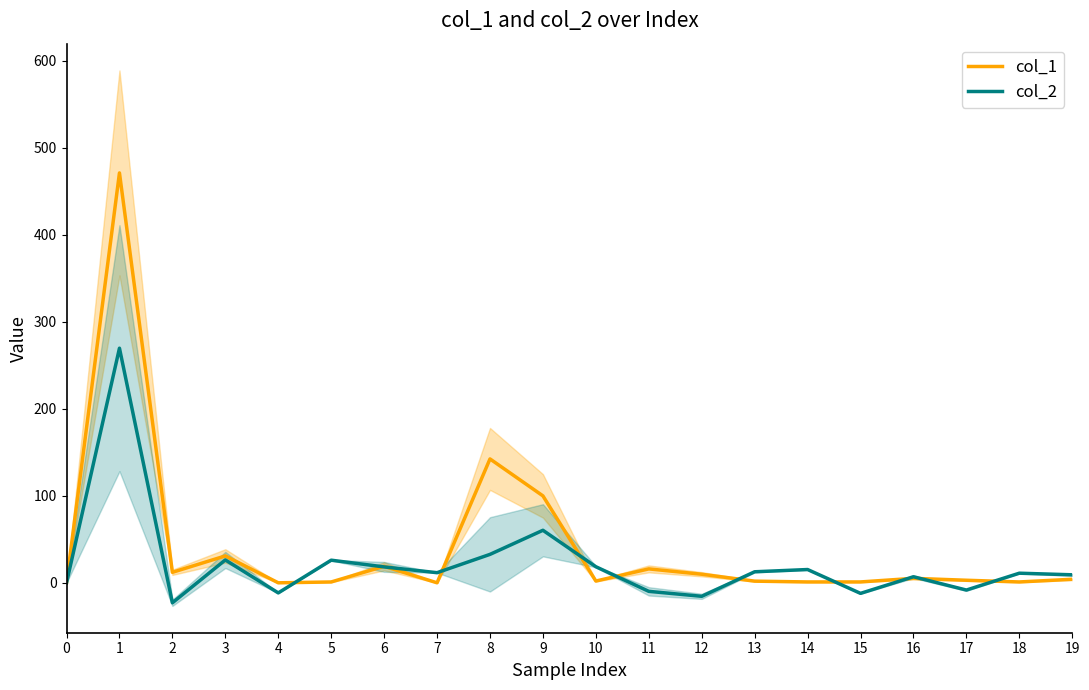

What is the difference between the col_2 values at 14 and 6?

3.0